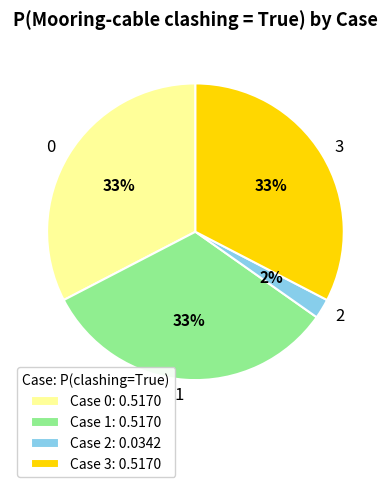

How many slices are in this pie chart?

4